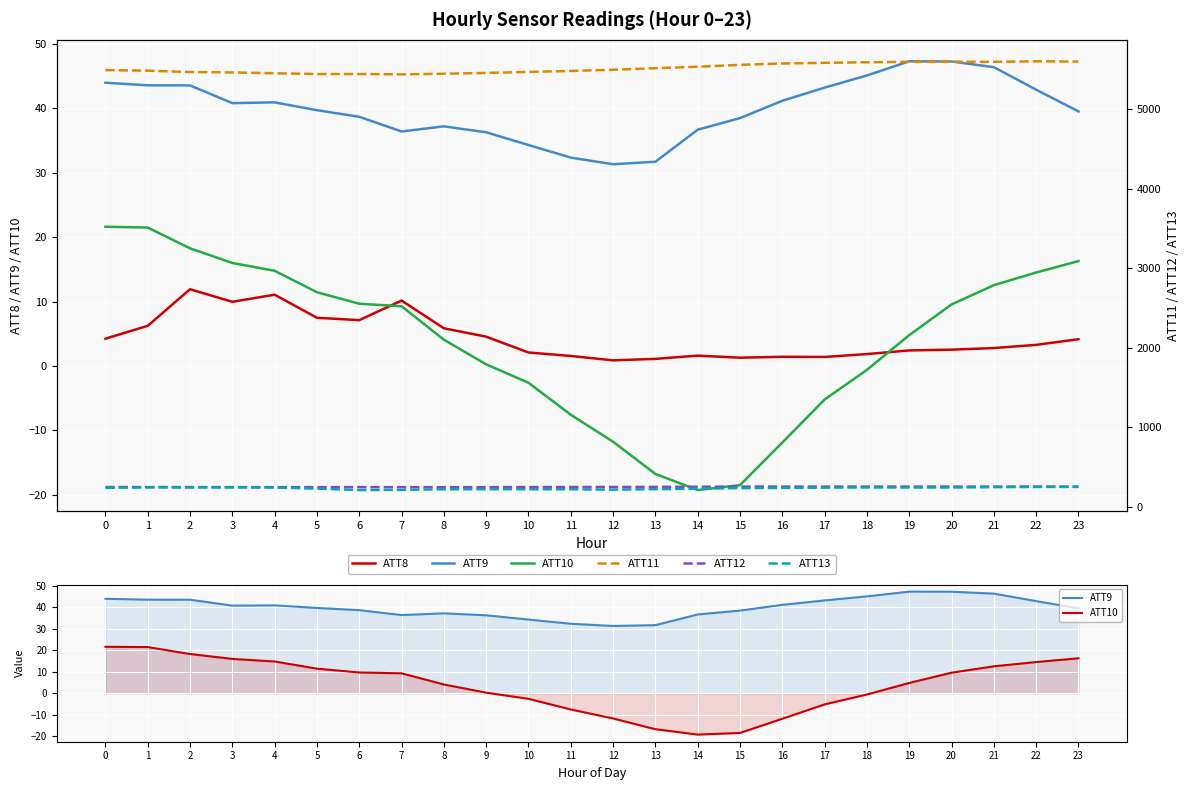

Is this an area chart (filled region under the line)?

No